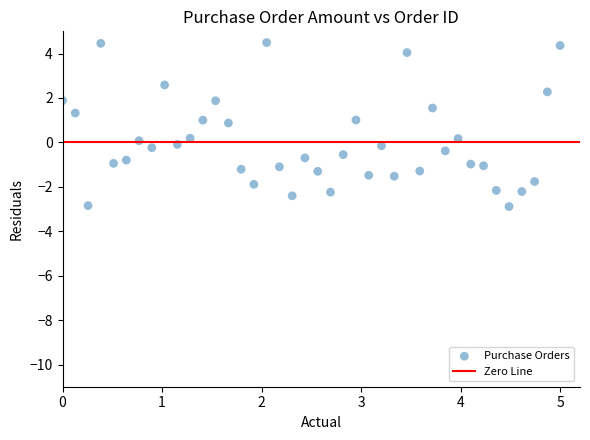

What is the range of X values (max minus min)?

5.0